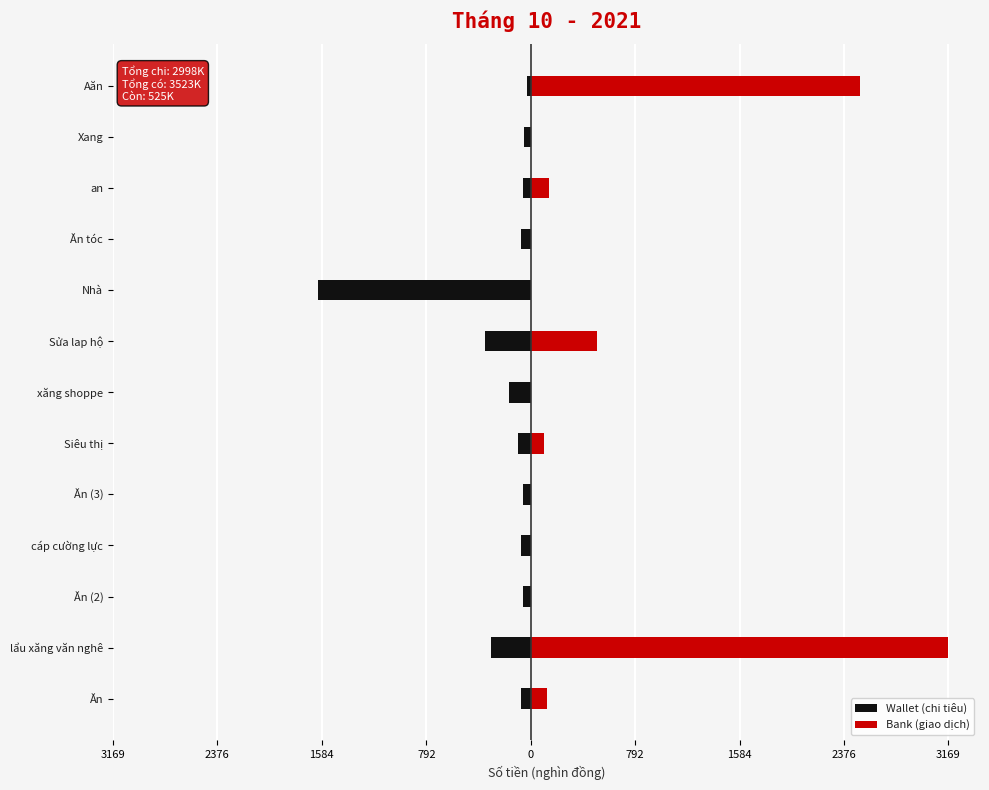

Count the number of data series in this chart.

2